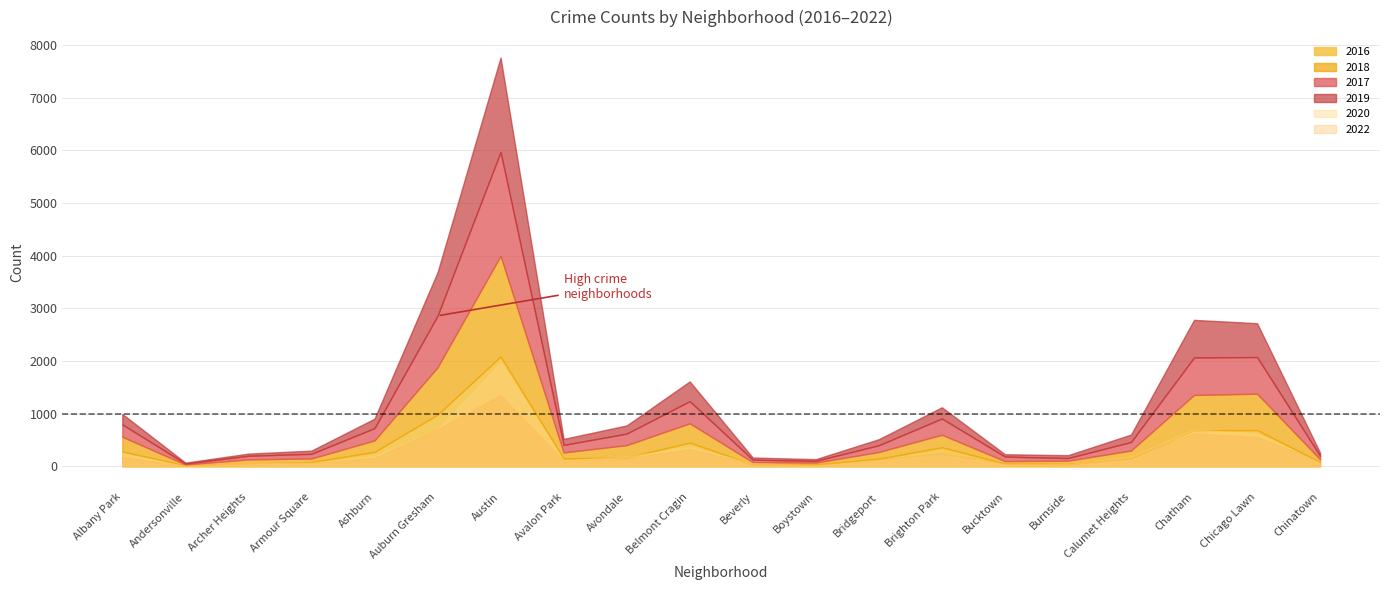

What is the average value of the 2016 series?

344